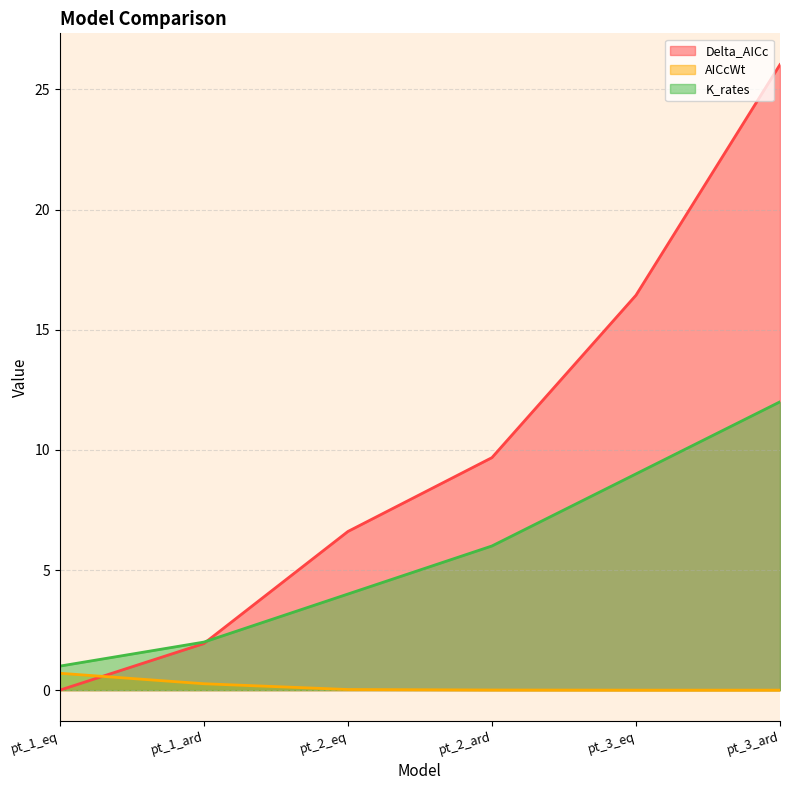

Which series has the widest spread of values?

Delta_AICc